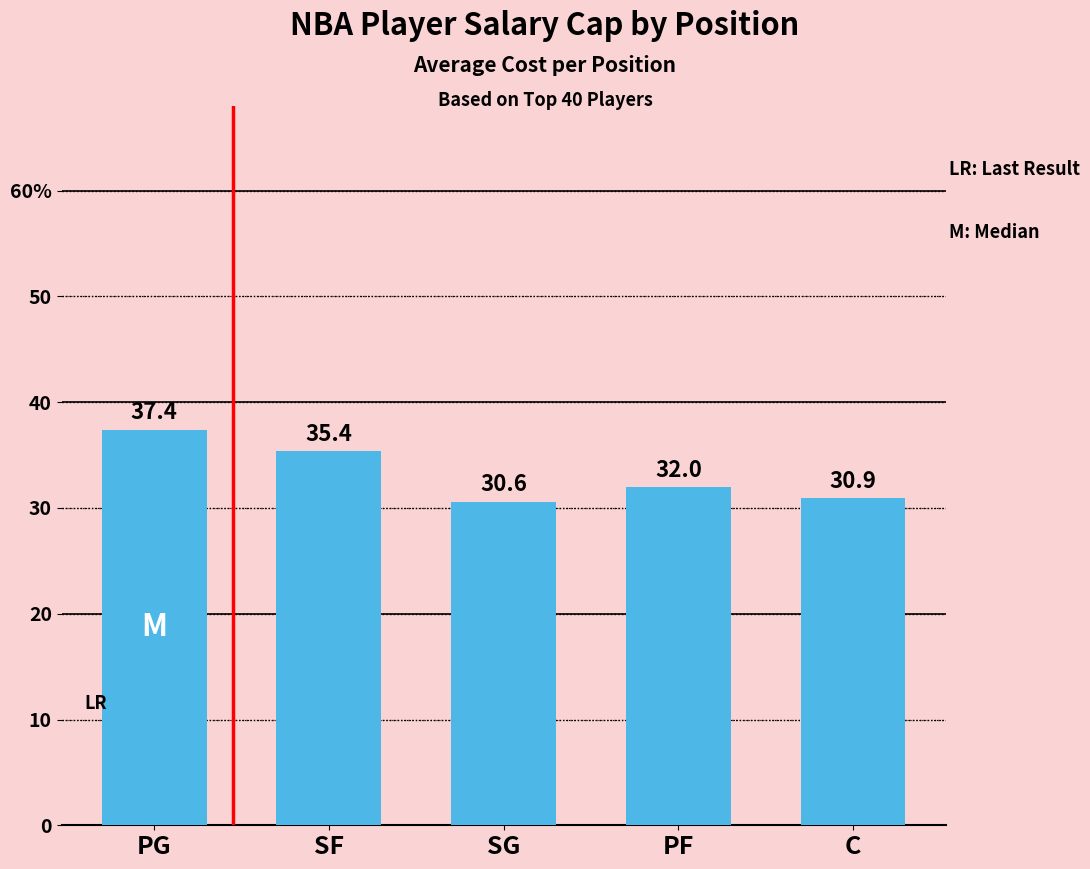

Does the chart contain any negative values?

No